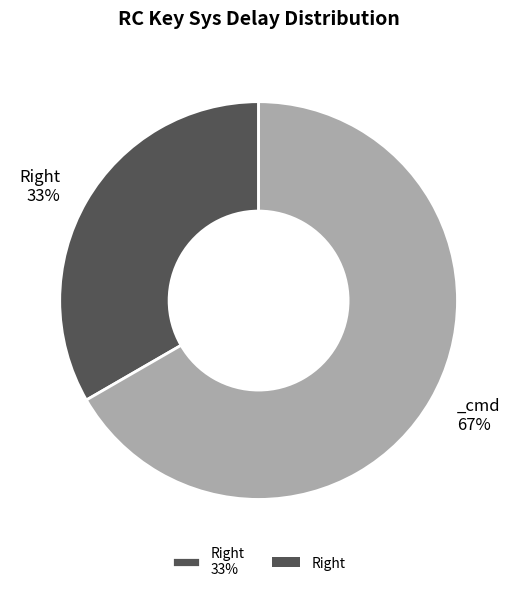

Is there any slice that represents more than half of the pie?

Yes